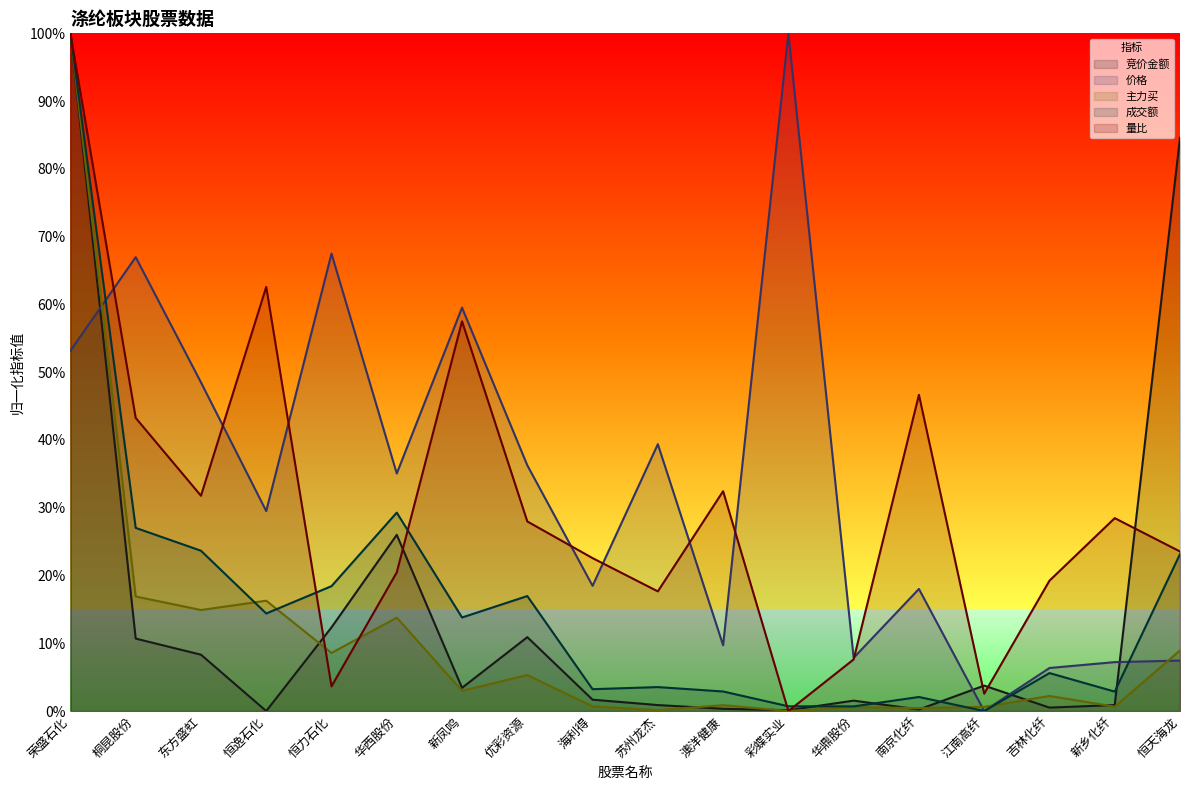

At which category does 竞价金额 reach its first local peak?

华西股份